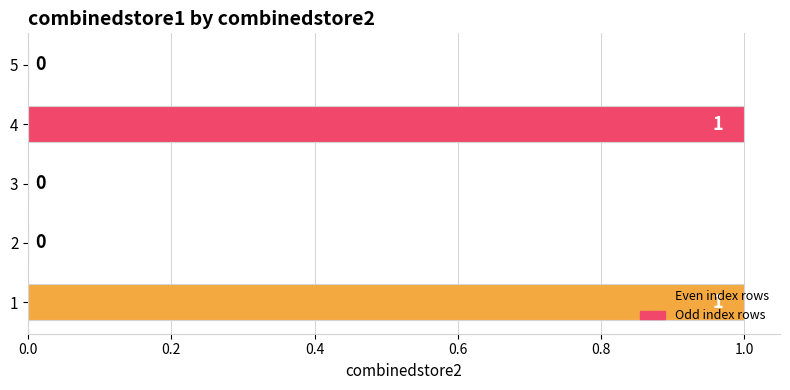

What is the change in value from 3 to 4?

+1